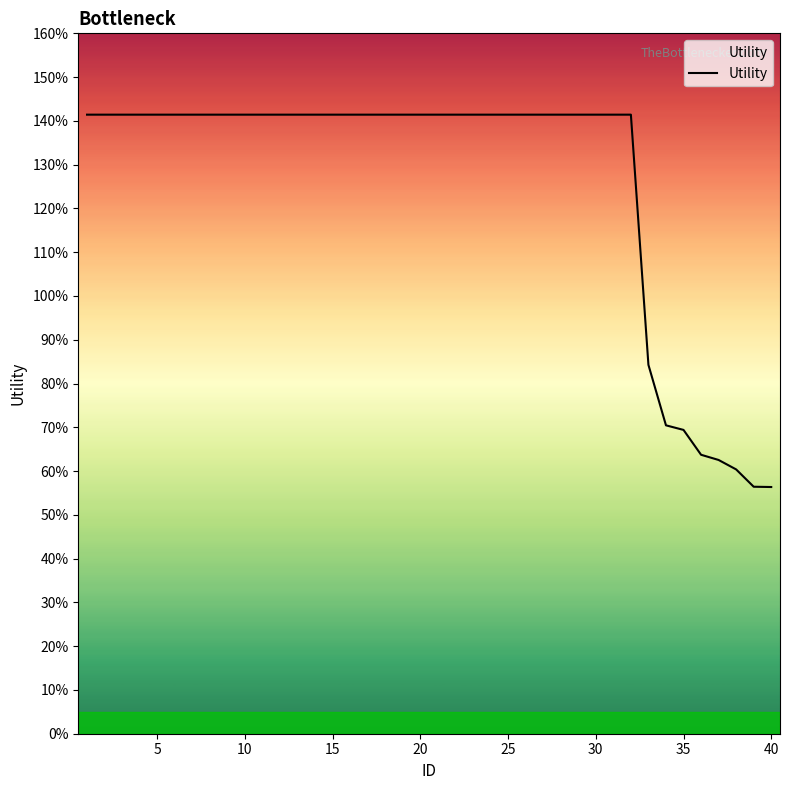

What is the value of the 6th point from the left?

1.4